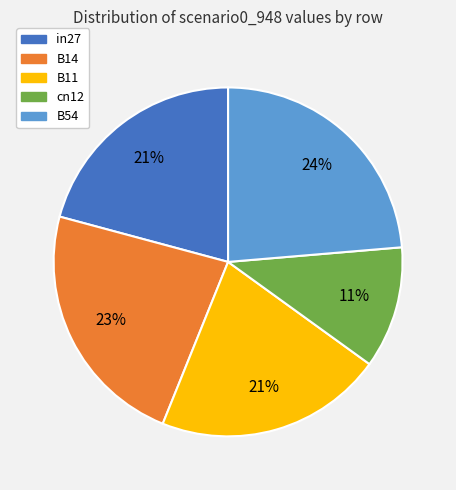

Does cn12 represent more than half of the total?

No